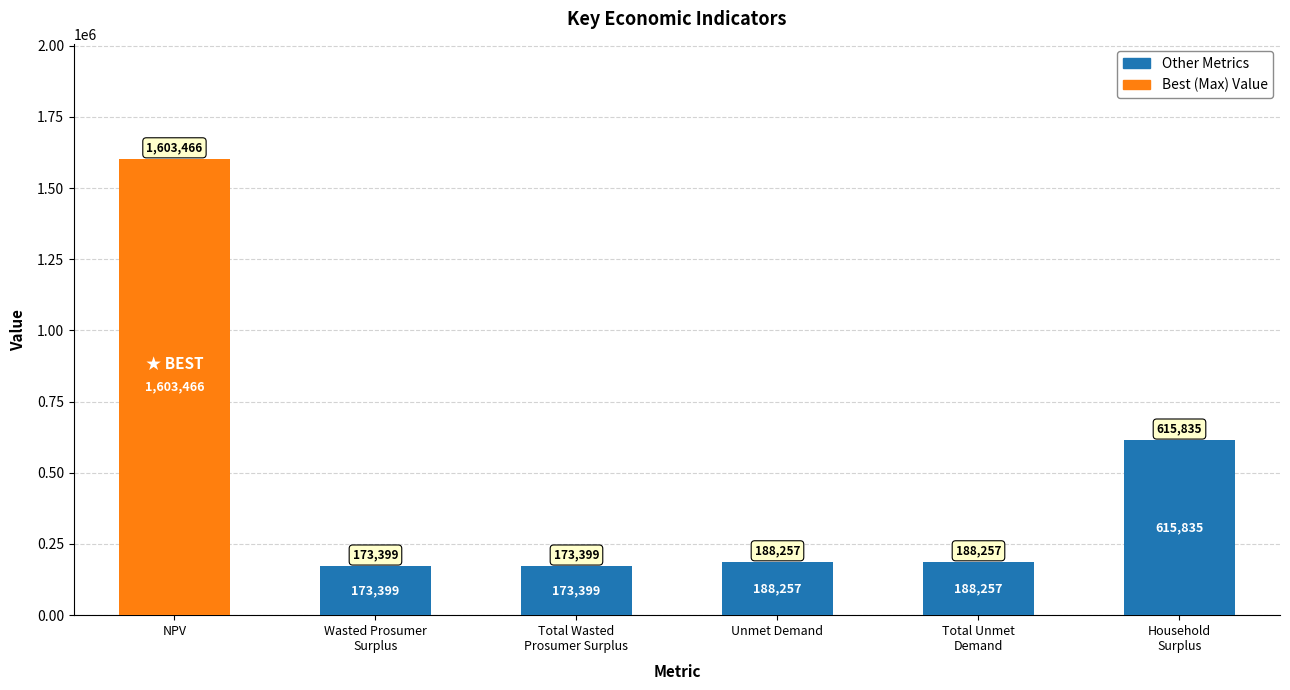

What is the sum of the values at Total Wasted
Prosumer Surplus and Unmet Demand?

361655.4